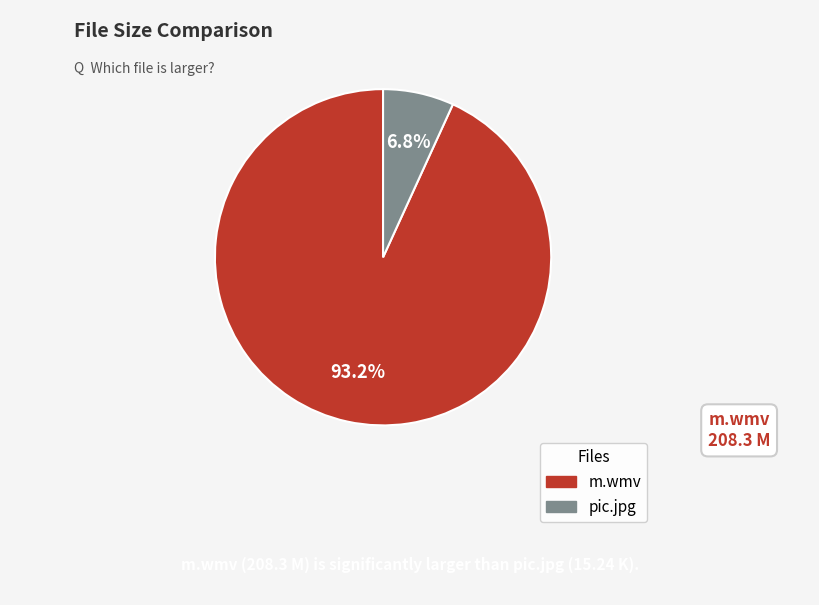

Approximately how many times larger is the value at m.wmv compared to pic.jpg?

13.7